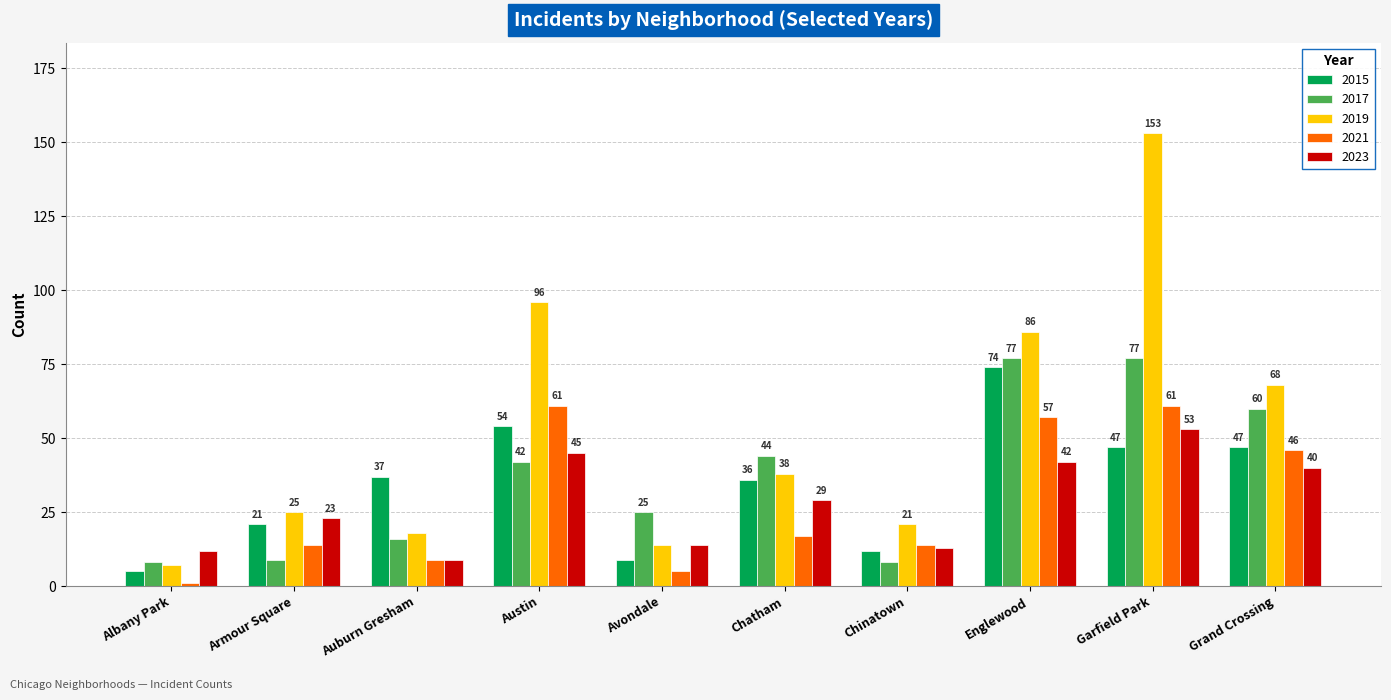

What is the spread (max minus min) of values at Chinatown?

13